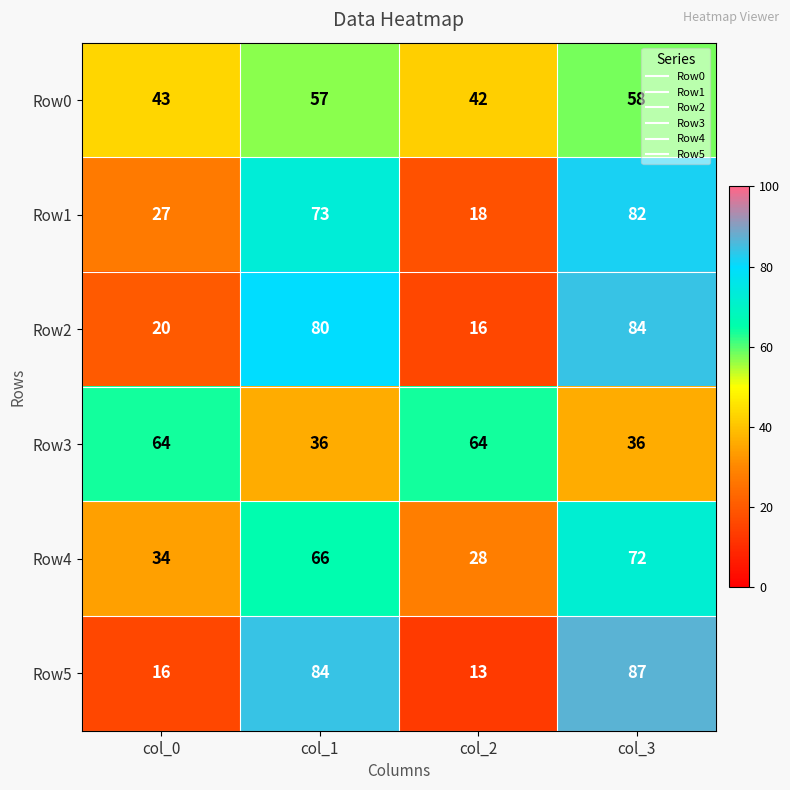

Reading right to left, extract all data points from this chart.

Row0: col_3=58	col_2=42	col_1=57	col_0=43
Row1: col_3=82	col_2=18	col_1=73	col_0=27
Row2: col_3=84	col_2=16	col_1=80	col_0=20
Row3: col_3=36	col_2=64	col_1=36	col_0=64
Row4: col_3=72	col_2=28	col_1=66	col_0=34
Row5: col_3=87	col_2=13	col_1=84	col_0=16